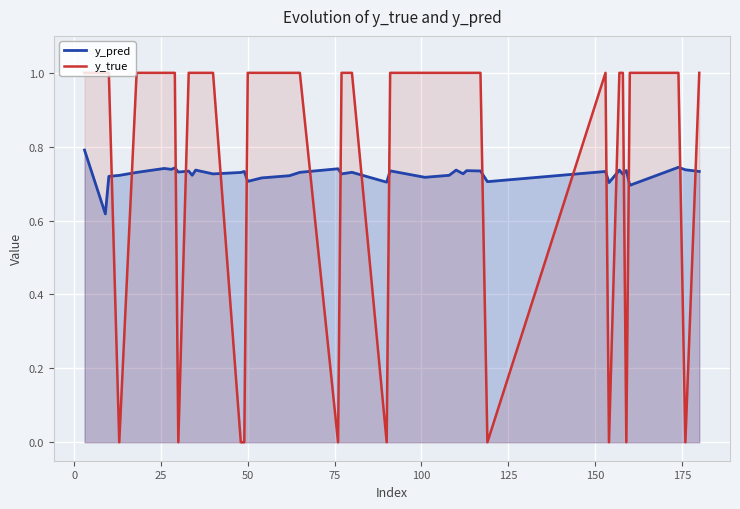

How many positive values does the y_true series have?

30